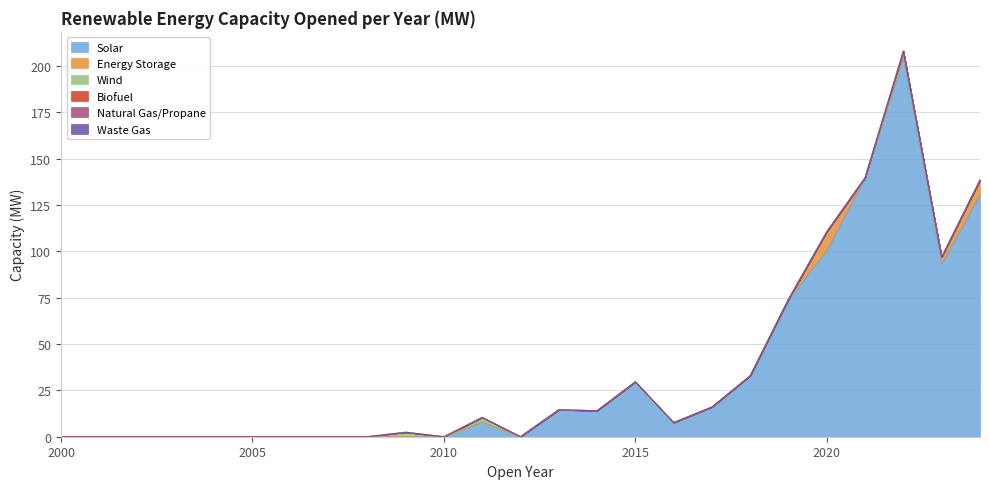

What is the value of the Energy Storage point at the 24th from the left?

3.8